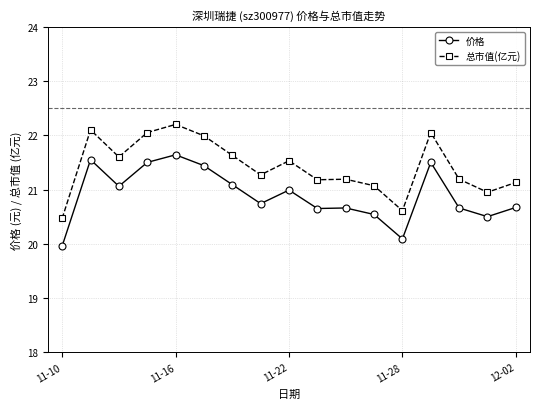

True or false: 价格 has more than 2 interior local peaks.

True